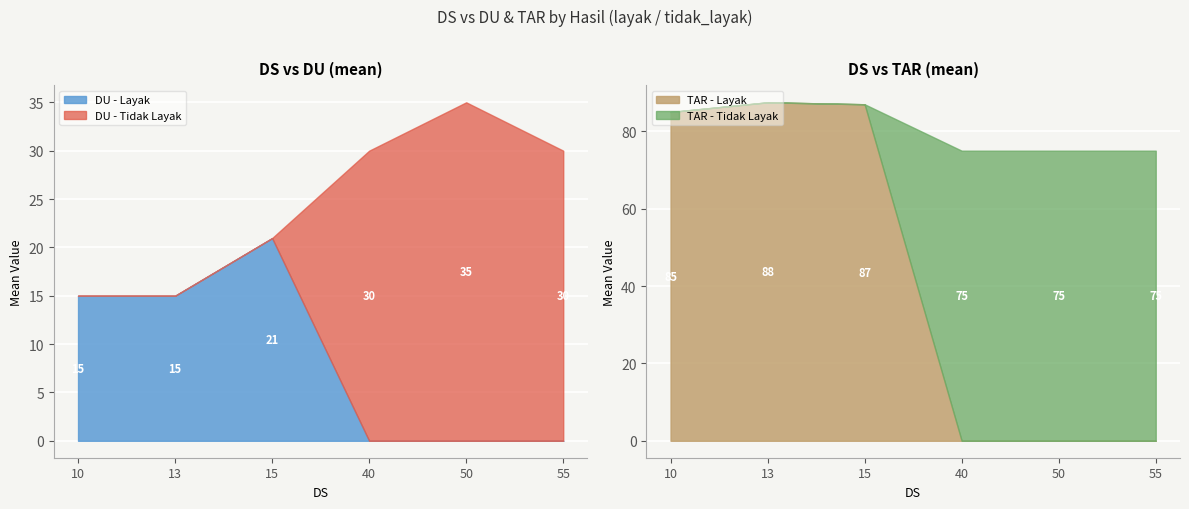

Which category has the highest value in the DU - Layak series?

15